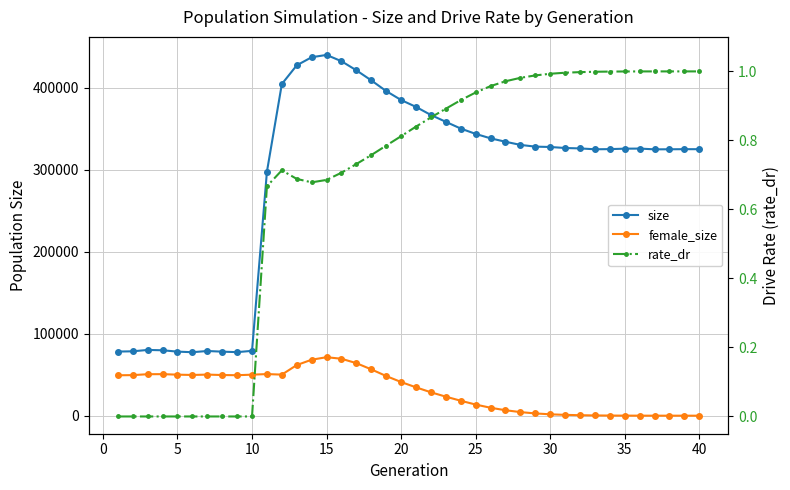

True or false: female_size and rate_dr cross at least once.

False